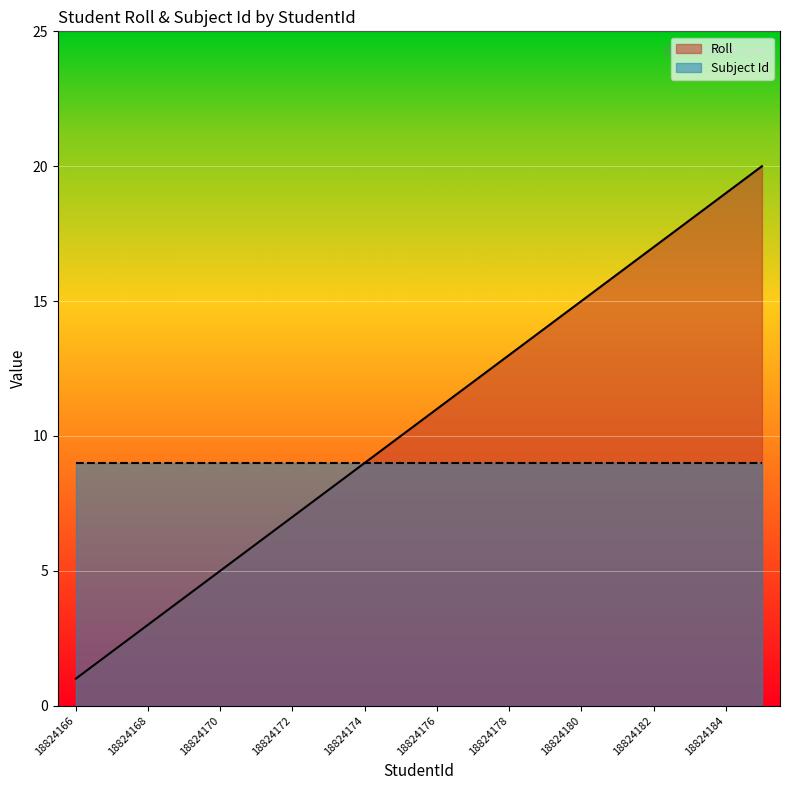

How many lines are shown in the chart?

2